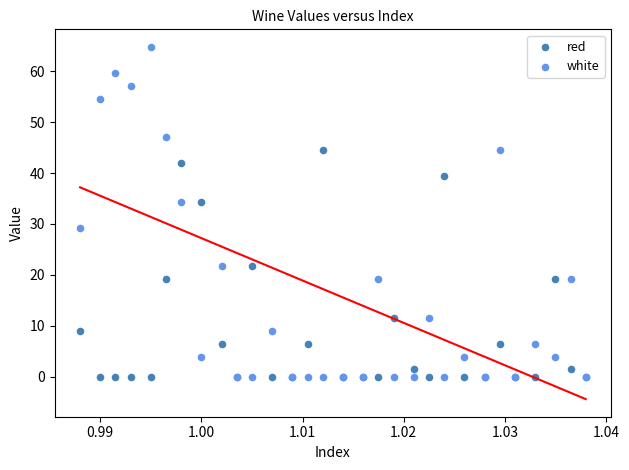

What are all the series names shown in the legend?

red, white